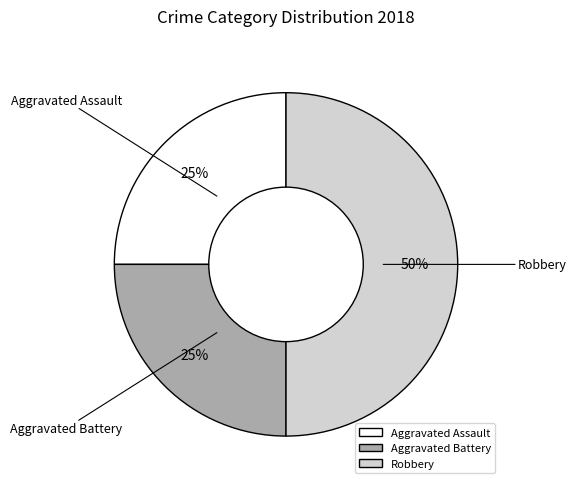

Between Aggravated Battery and Robbery, which is larger?

Robbery